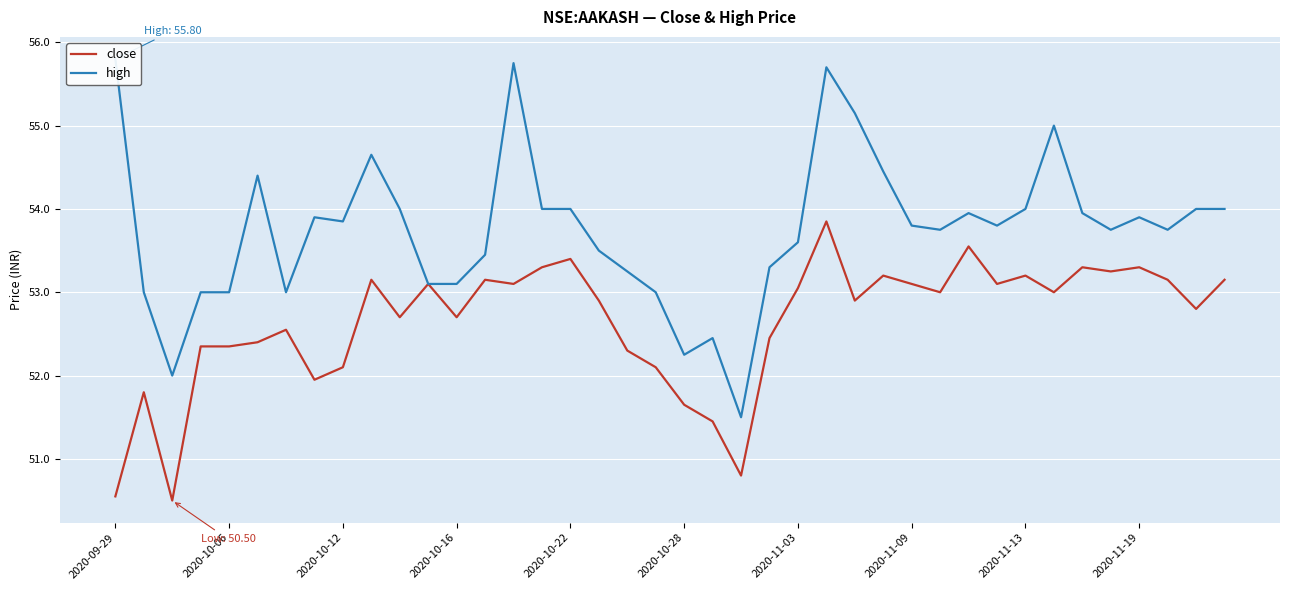

Reading right to left, transcribe all the data shown in this chart.

close: 53.2	52.8	53.2	53.3	53.2	53.3	53.0	53.2	53.1	53.5	53.0	53.1	53.2	52.9	53.8	53.0	52.5	50.8	51.5	51.7	52.1	52.3	52.9	53.4	53.3	53.1	53.2	52.7	53.1	52.7	53.2	52.1	52.0	52.5	52.4	52.3	52.3	50.5	51.8	50.5
high: 54.0	54.0	53.8	53.9	53.8	54.0	55.0	54.0	53.8	54.0	53.8	53.8	54.5	55.2	55.7	53.6	53.3	51.5	52.5	52.2	53.0	53.2	53.5	54.0	54.0	55.8	53.5	53.1	53.1	54.0	54.7	53.8	53.9	53.0	54.4	53.0	53.0	52.0	53.0	55.8